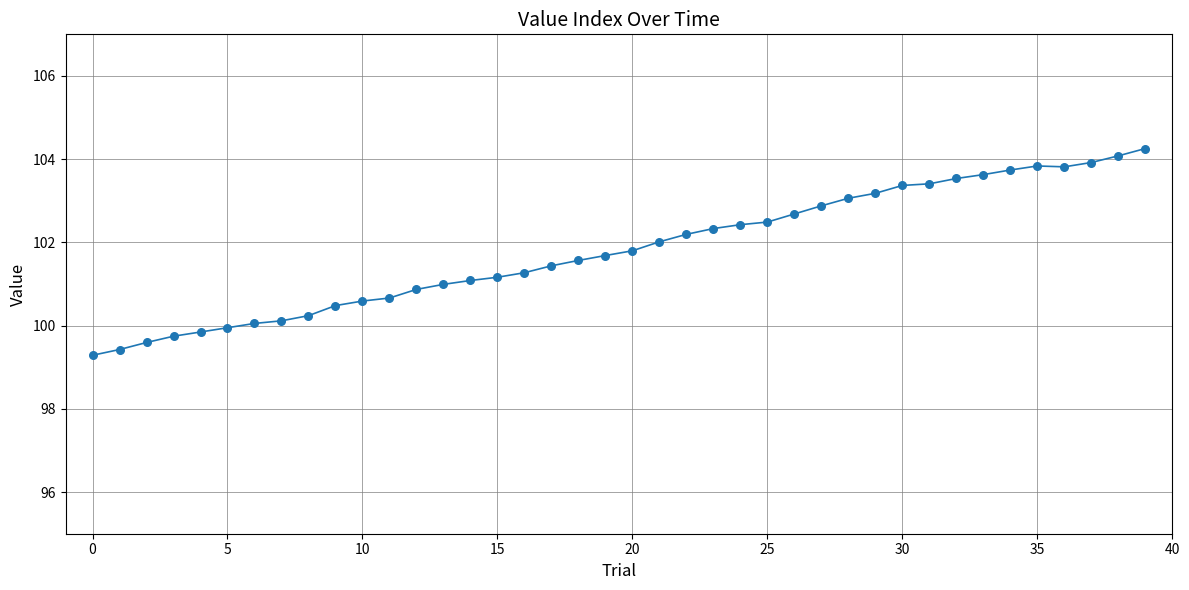

What is the maximum value shown in the chart?

104.3